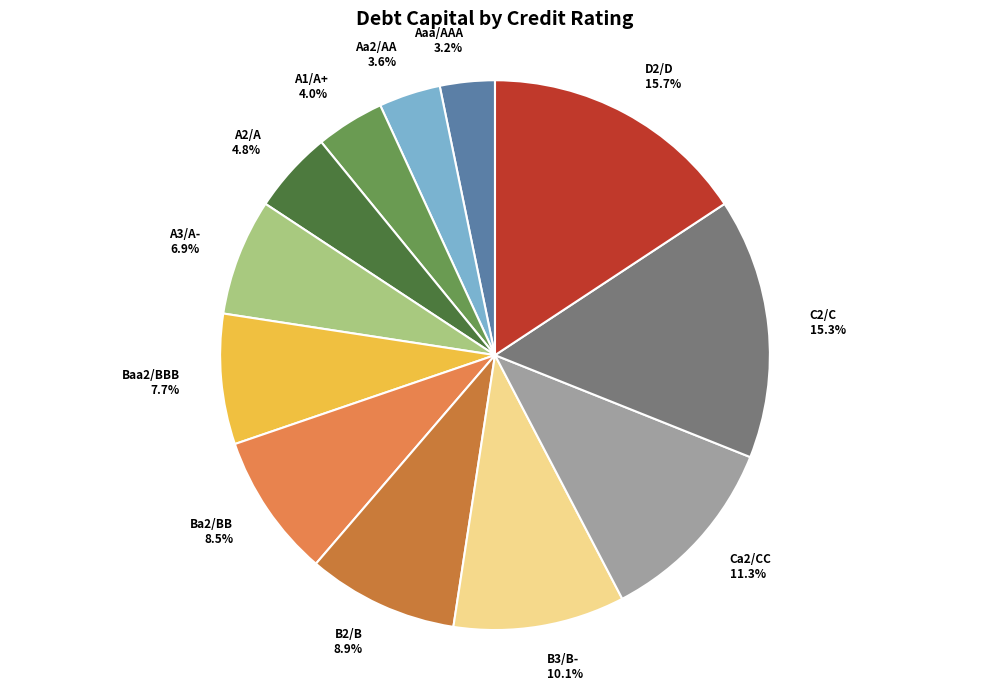

Which category has the biggest portion of the pie?

D2/D